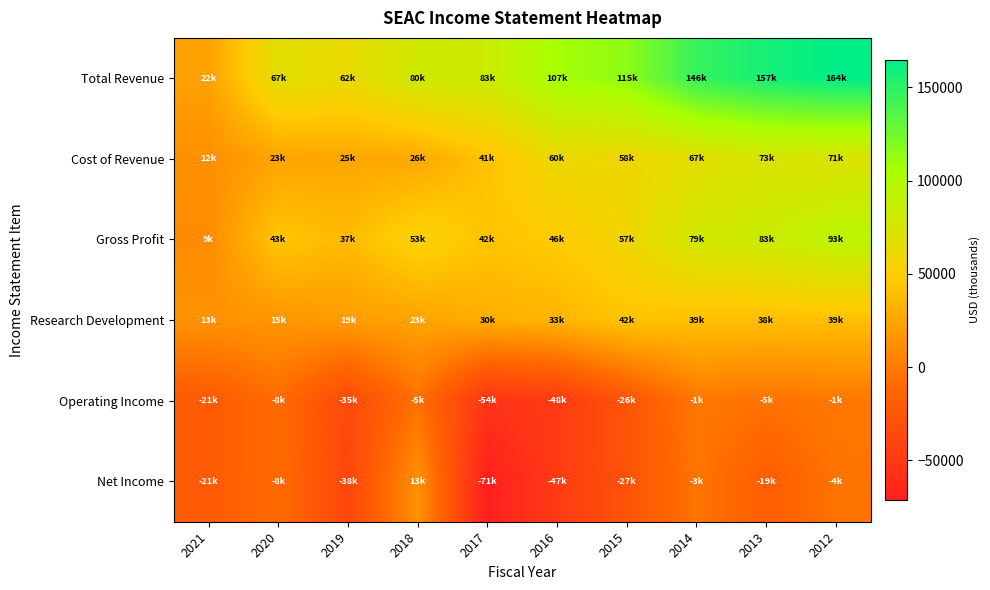

What is the total value across all series at 2012?

363100